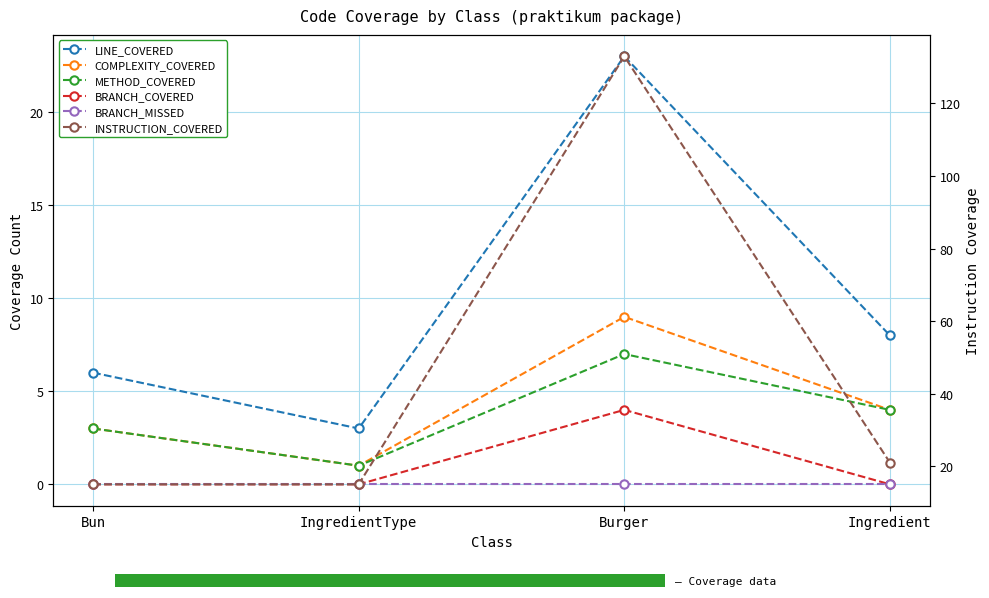

At which category is the sum across all series the highest?

Burger